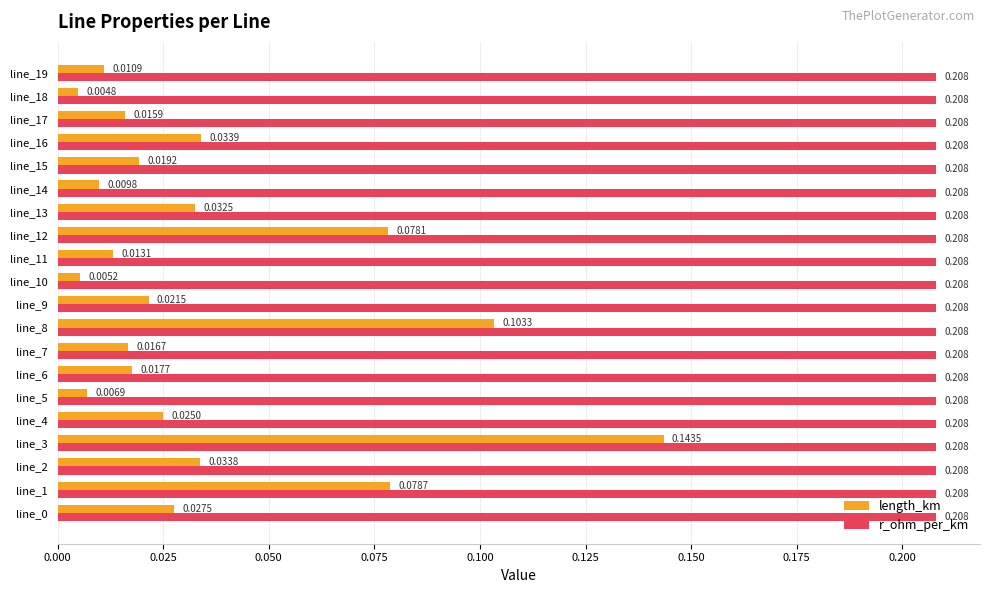

Which series has the largest range (max minus min)?

length_km